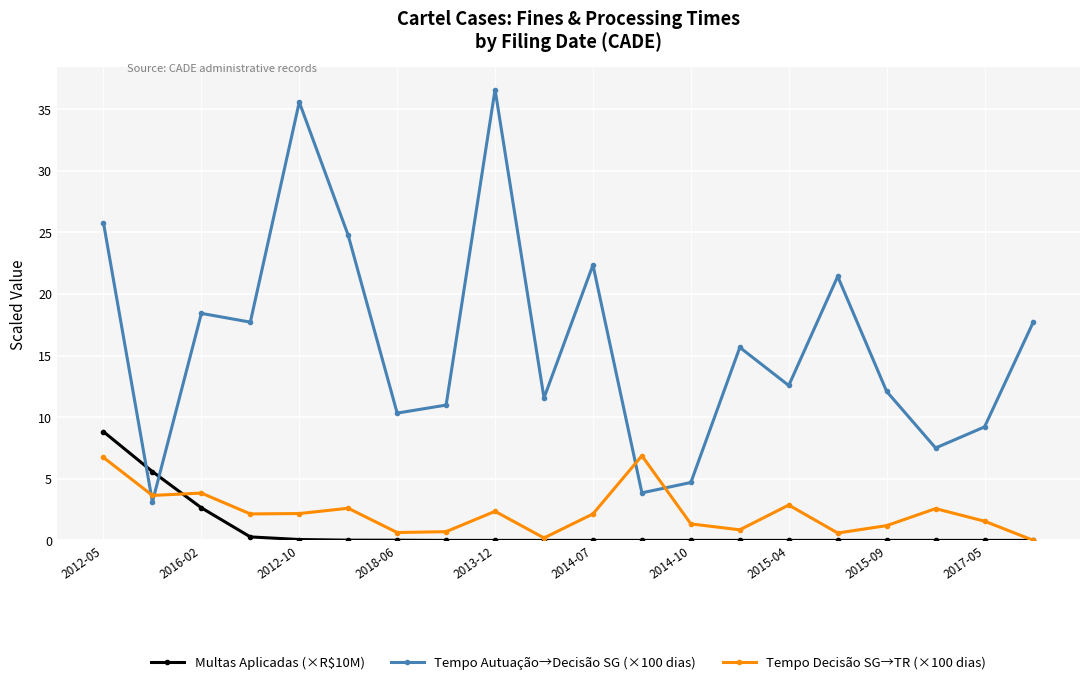

List the series in order of their peak value, highest first.

Tempo Autuação→Decisão SG (×100 dias), Multas Aplicadas (×R$10M), Tempo Decisão SG→TR (×100 dias)